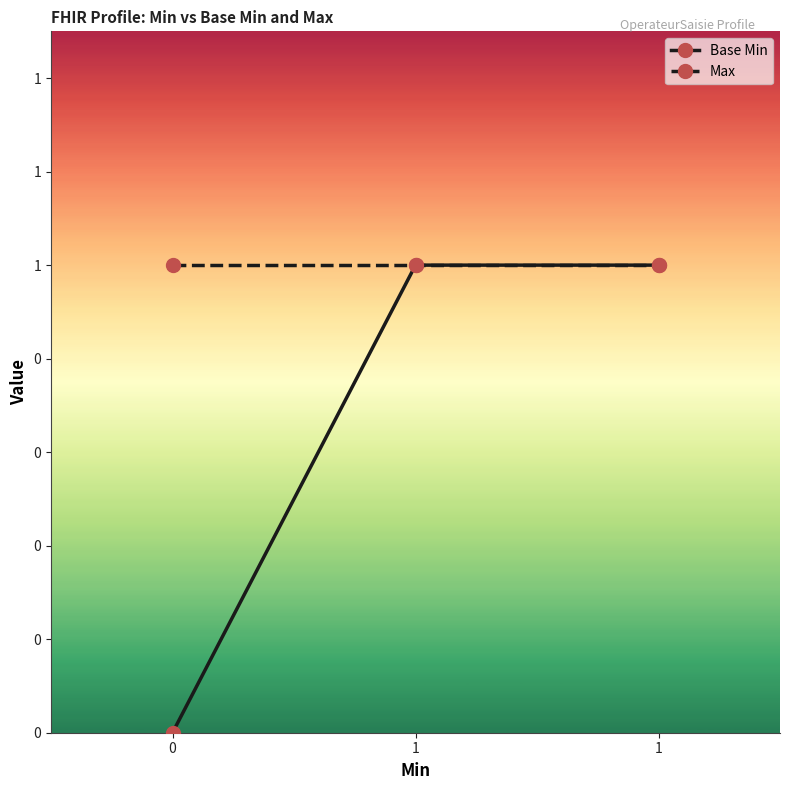

What are all the series names shown in the legend?

Base Min, Max